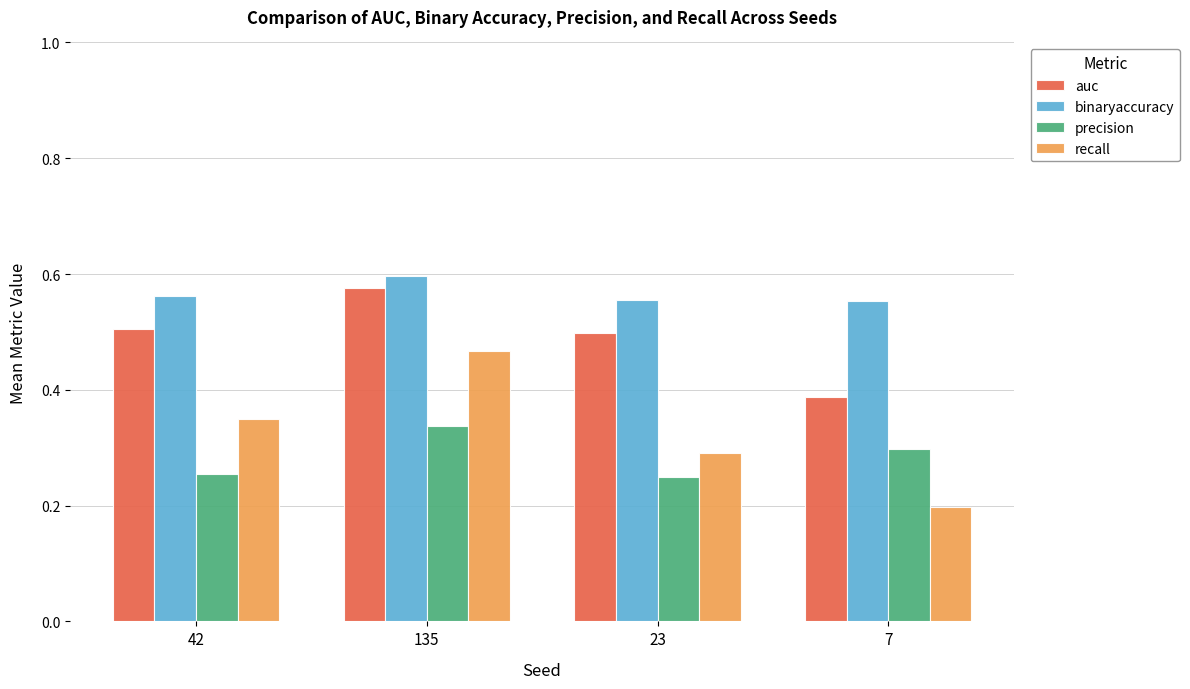

Rank the series by their maximum value, from lowest to highest.

precision, recall, auc, binaryaccuracy